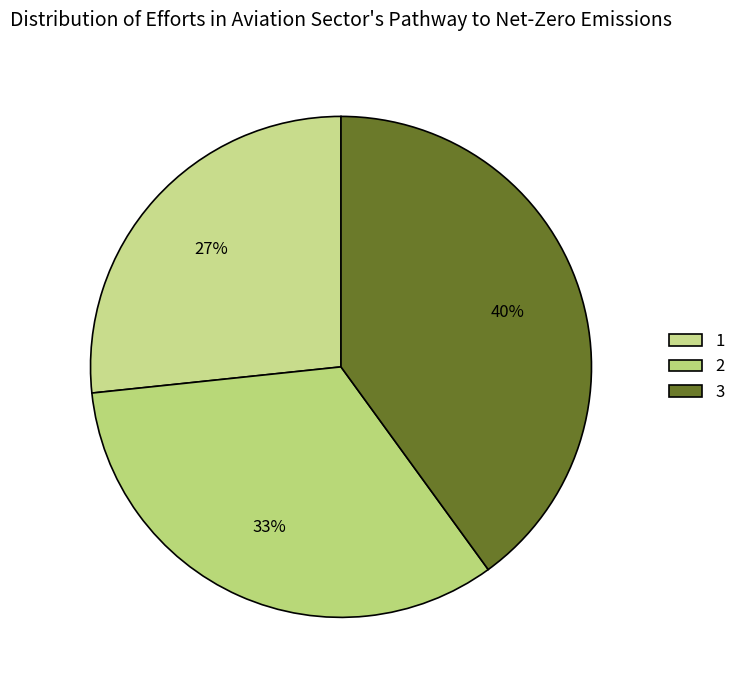

Rank the categories by value from highest to lowest.

3, 2, 1